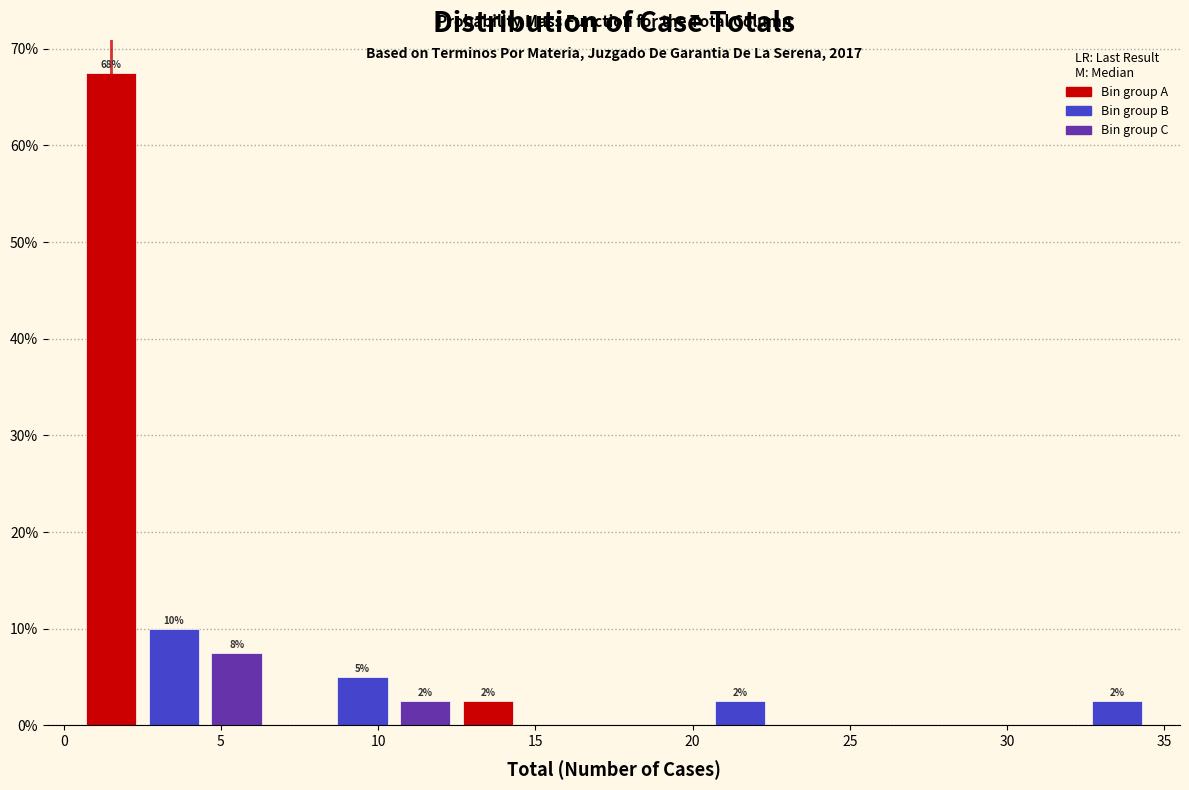

Which range on the x-axis has the tallest bar?

0.5 to 2.5